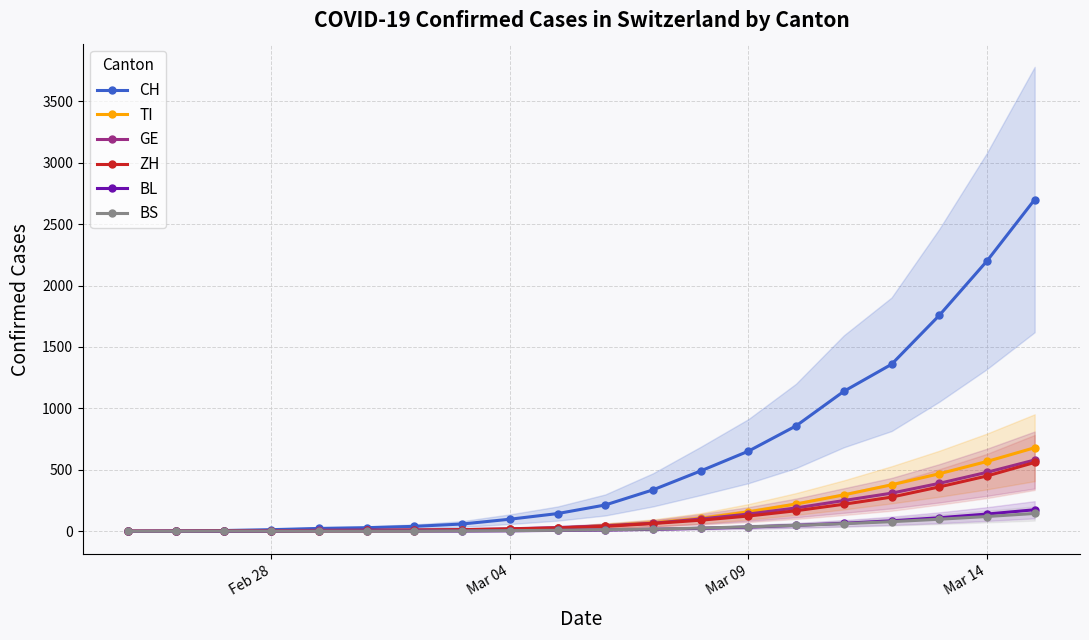

The value of CH at Mar 09 is 652. True or false?

True